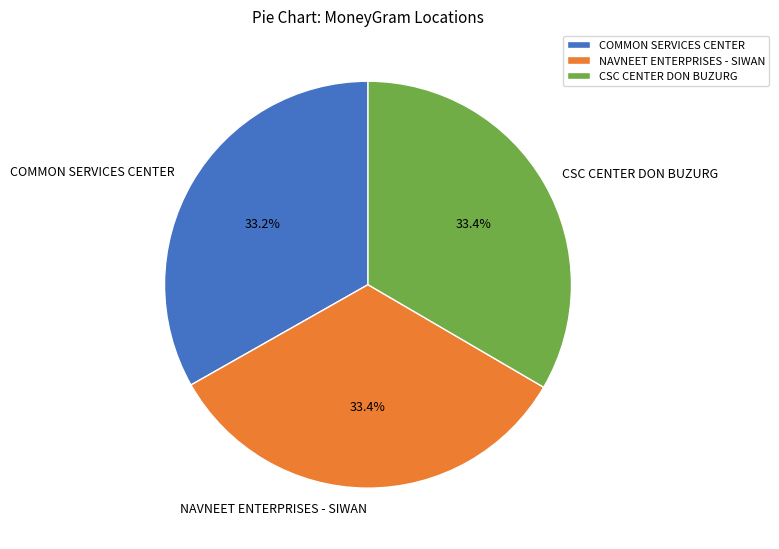

True or false: NAVNEET ENTERPRISES - SIWAN accounts for 44% of the total.

False